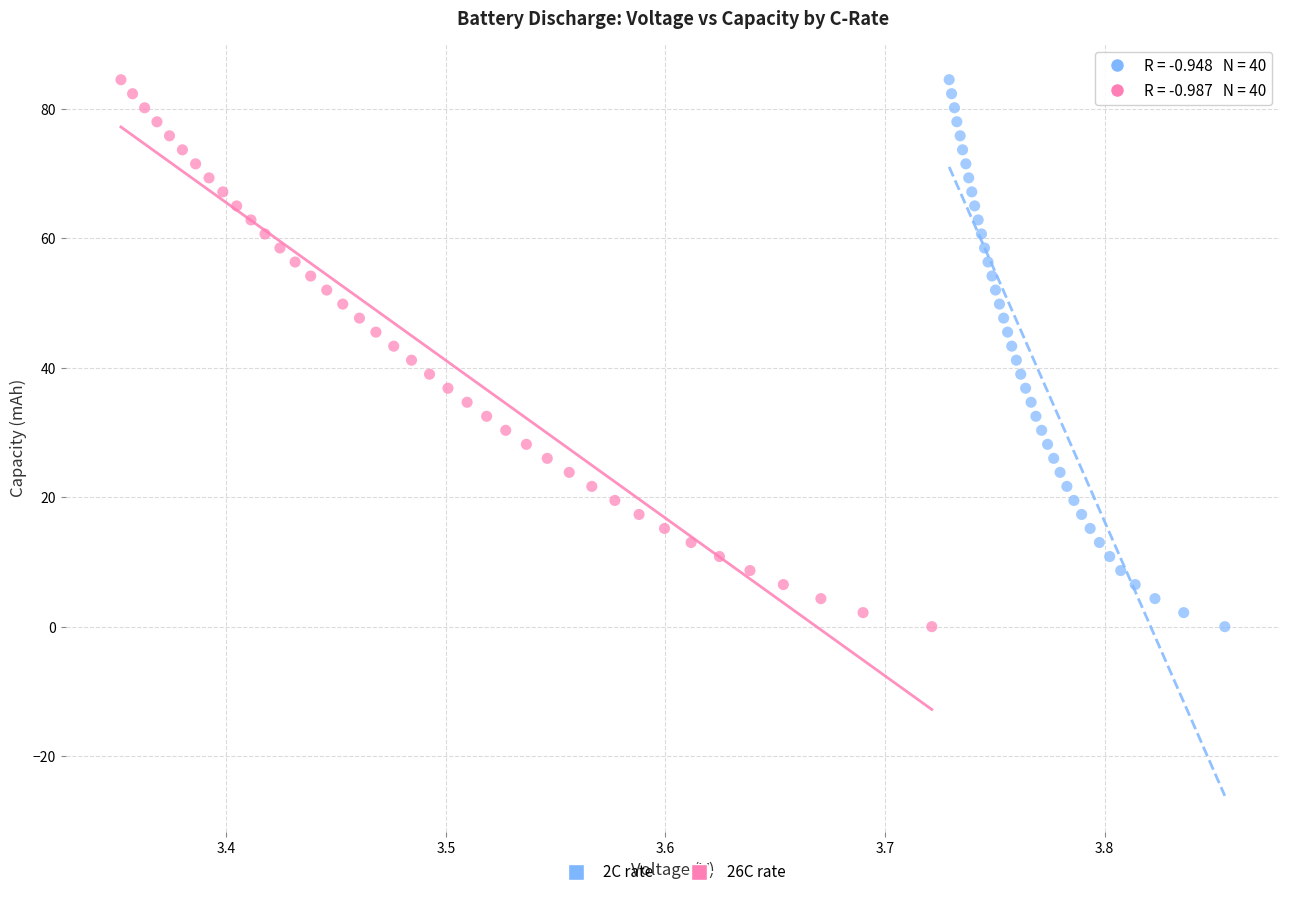

Which series has the largest Y range (max minus min)?

2C rate